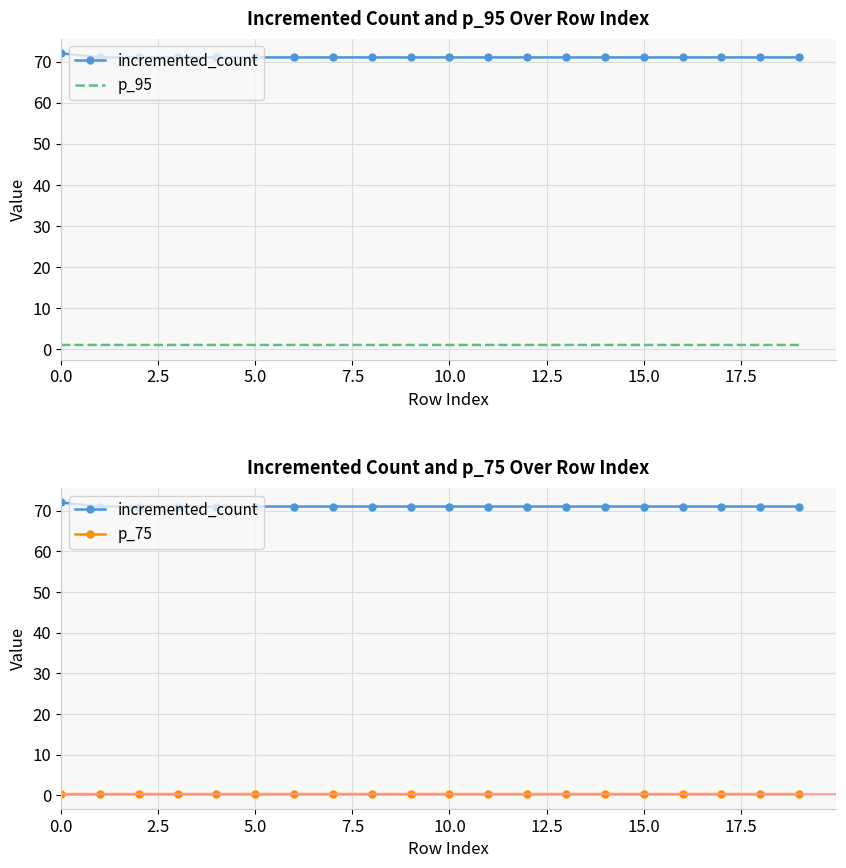

Count the number of categories in the chart.

20